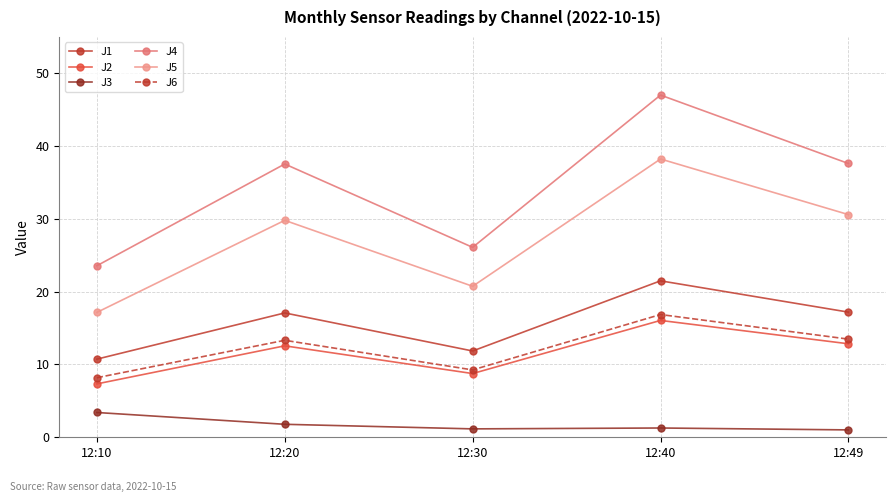

True or false: J6 and J3 cross at least once.

False